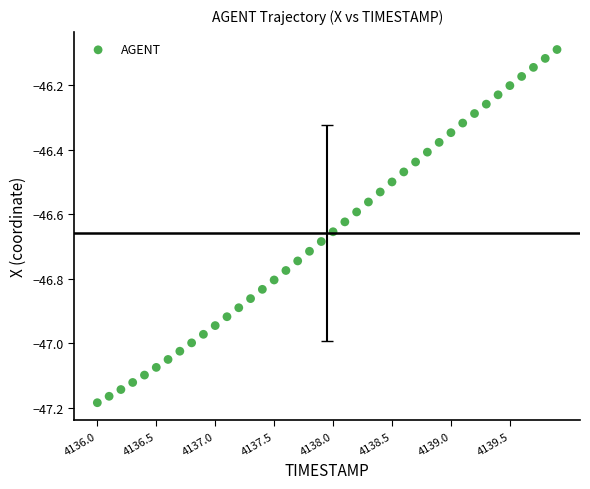

What is the range of Y values (max minus min)?

1.1